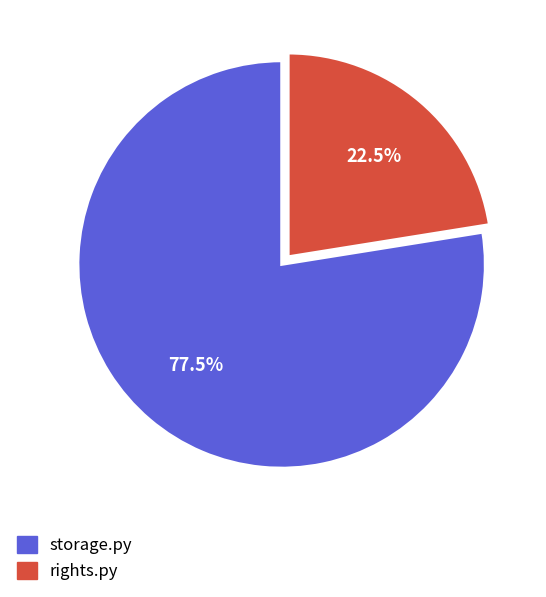

What is the total percentage of rights.py and storage.py?

100.0%